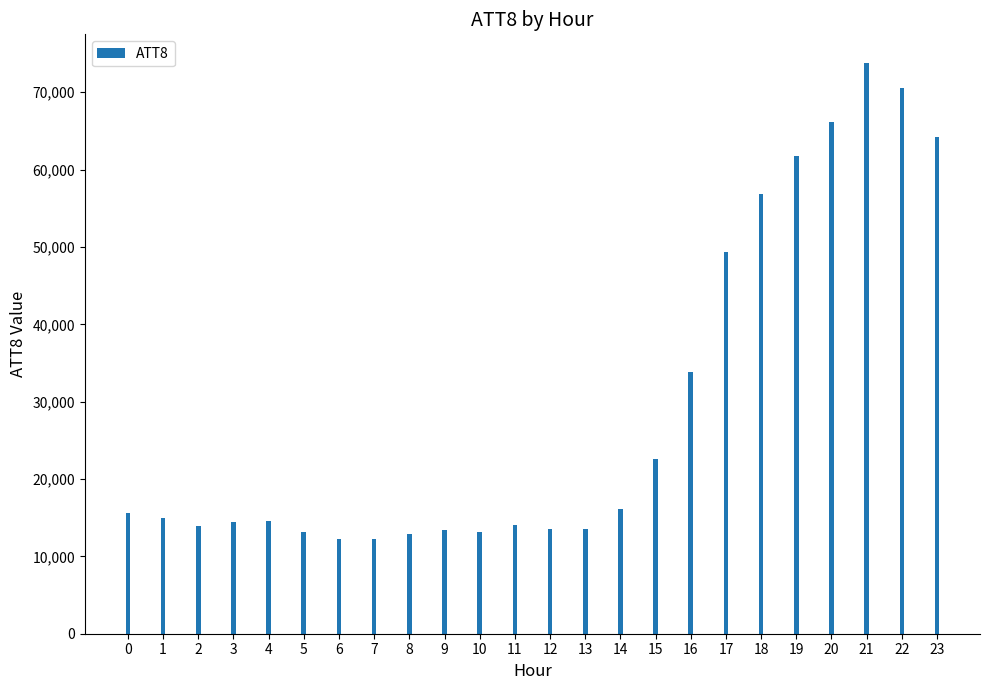

Read the value at 21, to the nearest 100.

73800